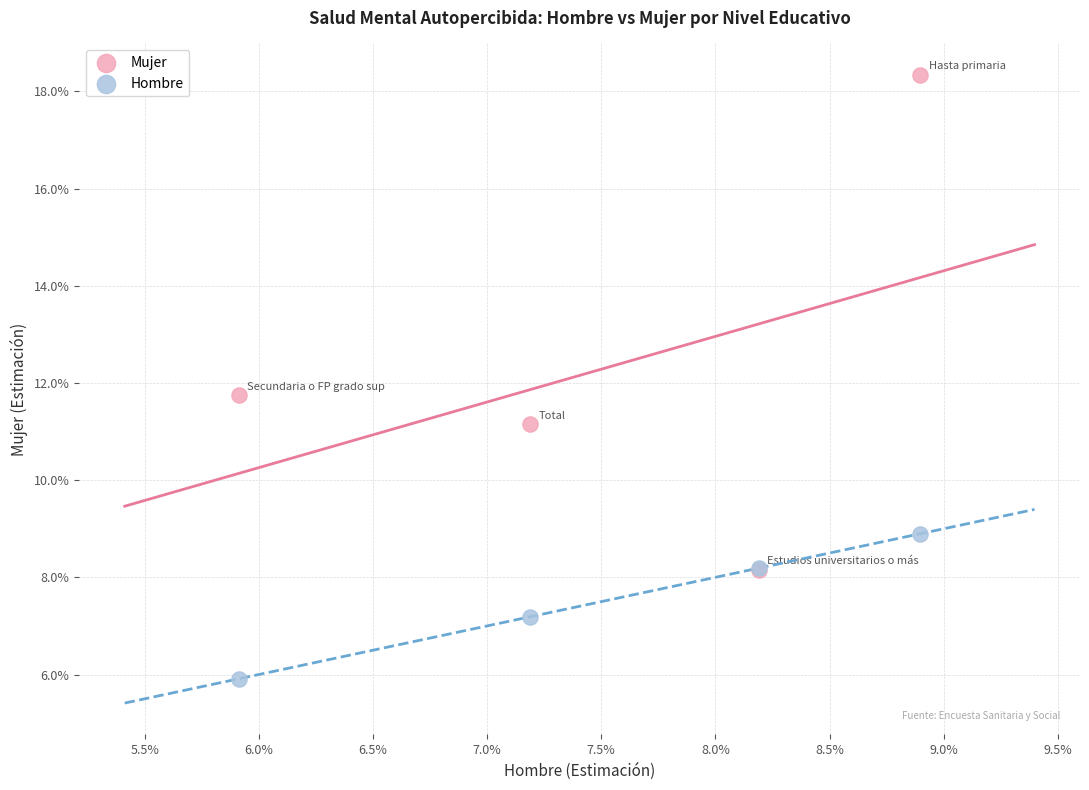

Which series has the widest spread of Y values?

Mujer